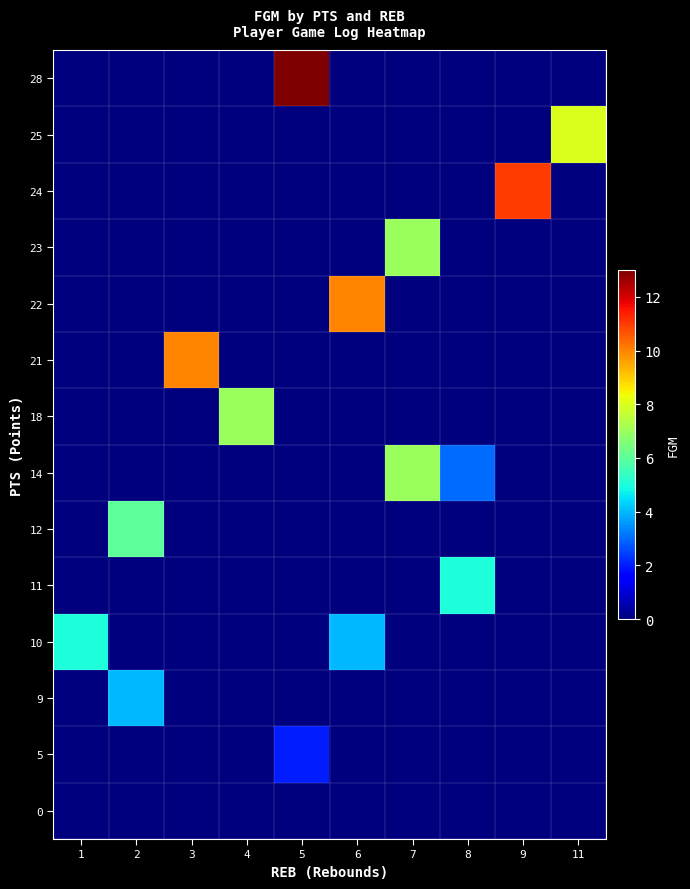

At which category is the sum across all series the highest?

5